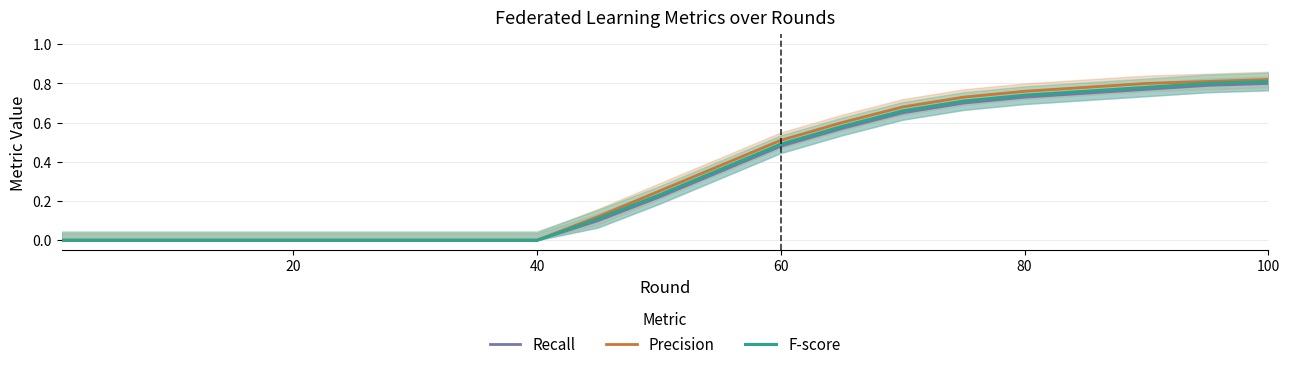

List the series in order of their overall mean, lowest first.

Recall, F-score, Precision